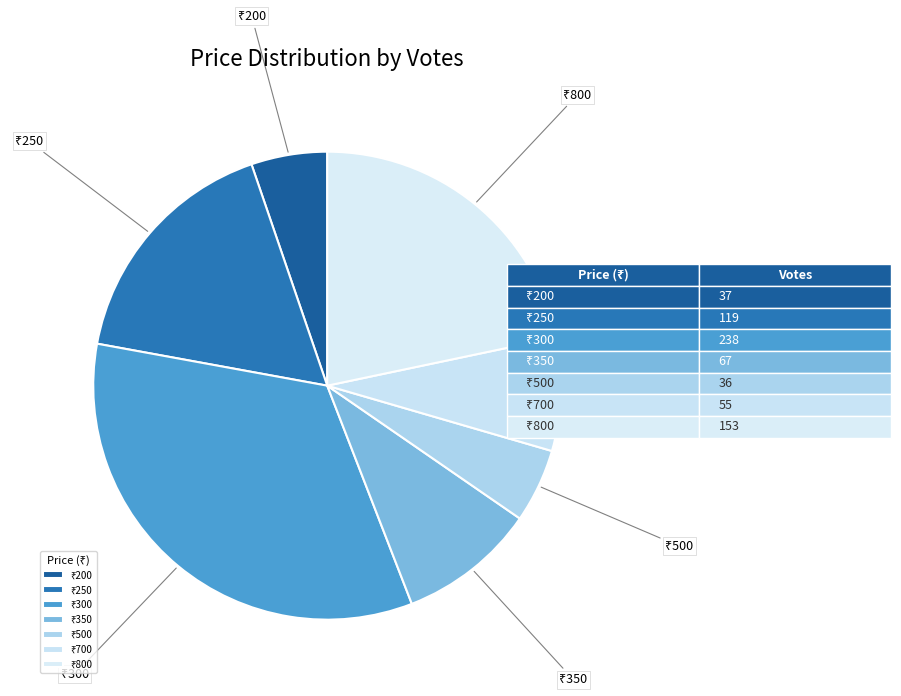

How many slices are in this pie chart?

7